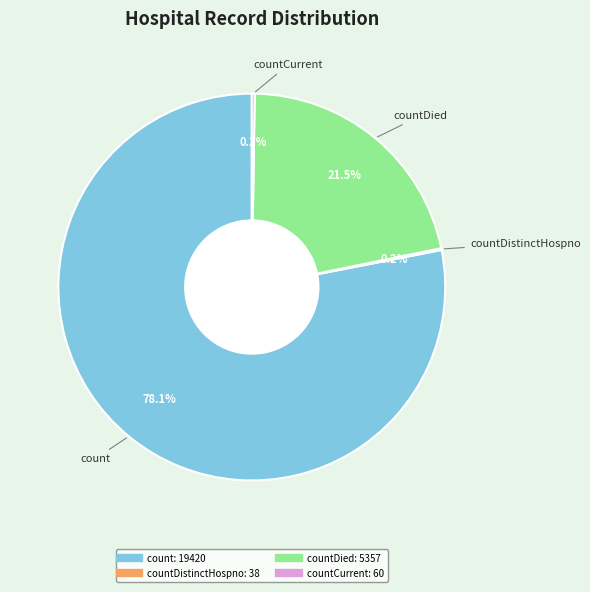

Is there any slice that represents more than half of the pie?

Yes